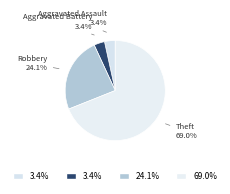

The Aggravated Battery slice represents 3% of the pie. True or false?

True